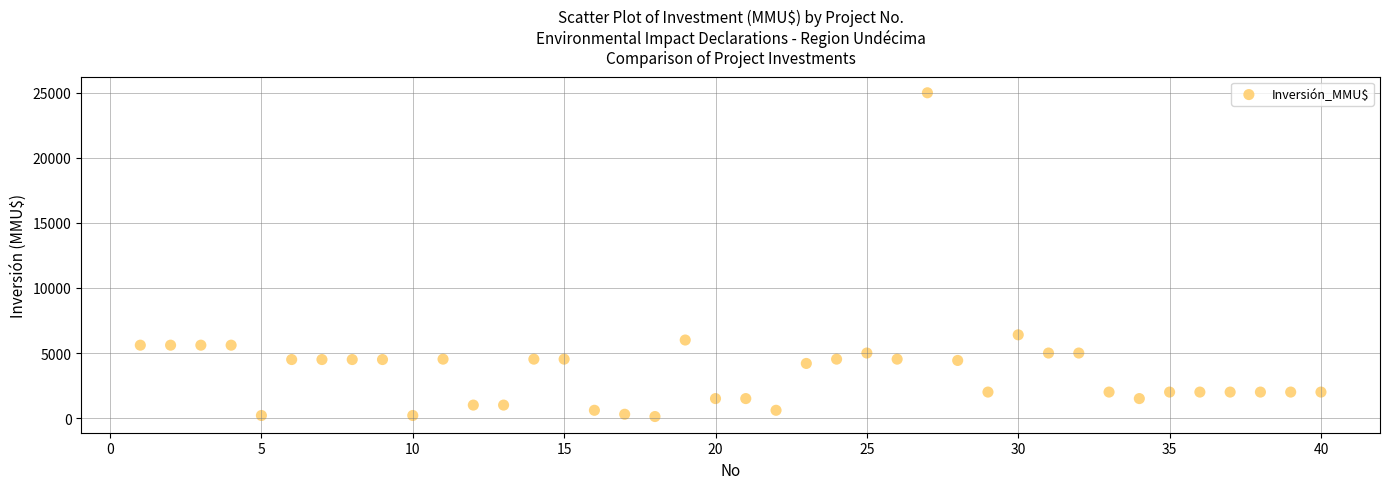

What is the range of Y values (max minus min)?

24880